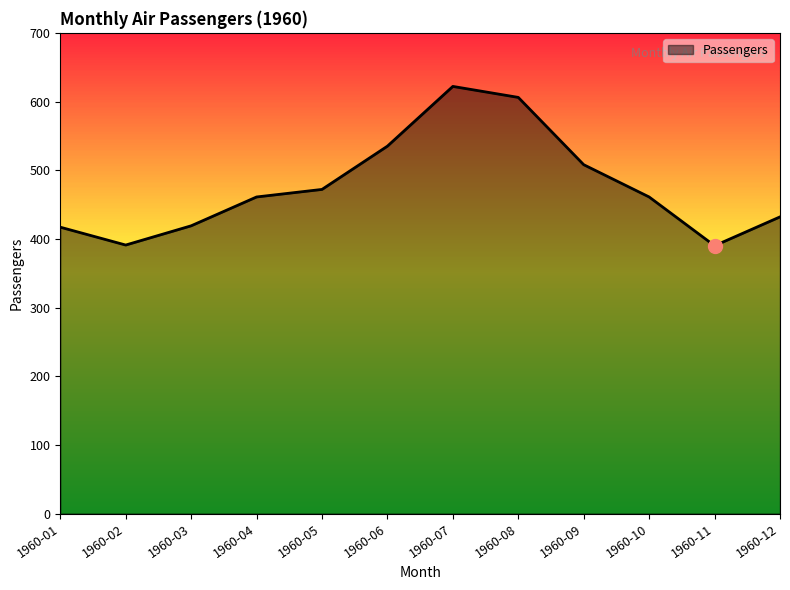

What is the average value?

476